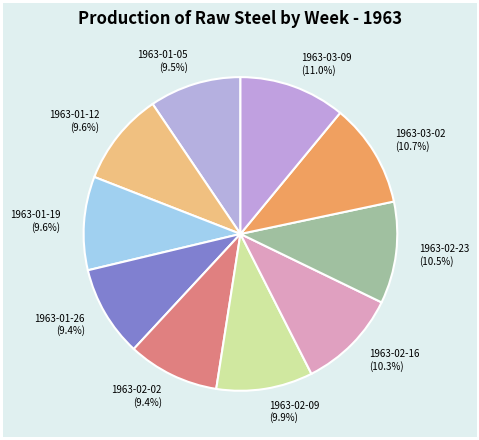

Count the number of slices in the pie.

10